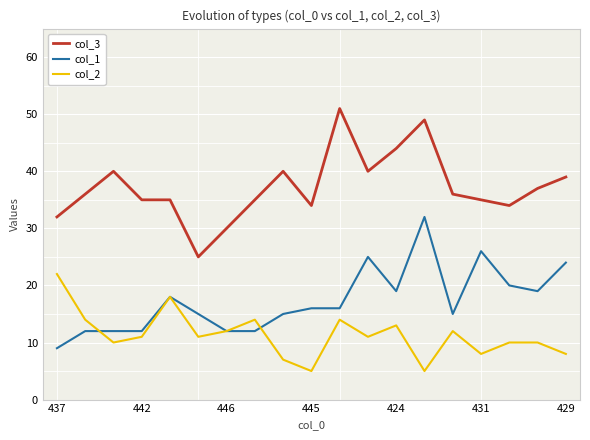

List the series in order of their peak value, lowest first.

col_2, col_1, col_3